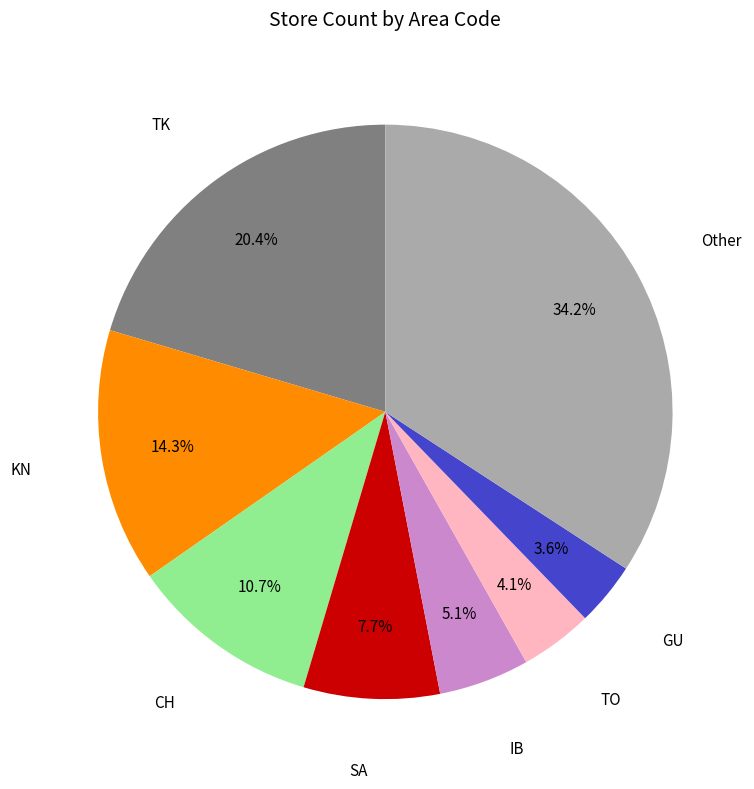

To the nearest percent, what is the average slice percentage?

12%